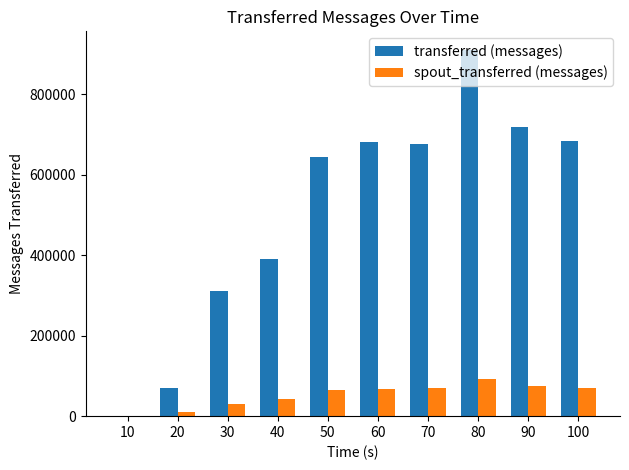

Are the bars grouped side by side (vs. stacked)?

Yes